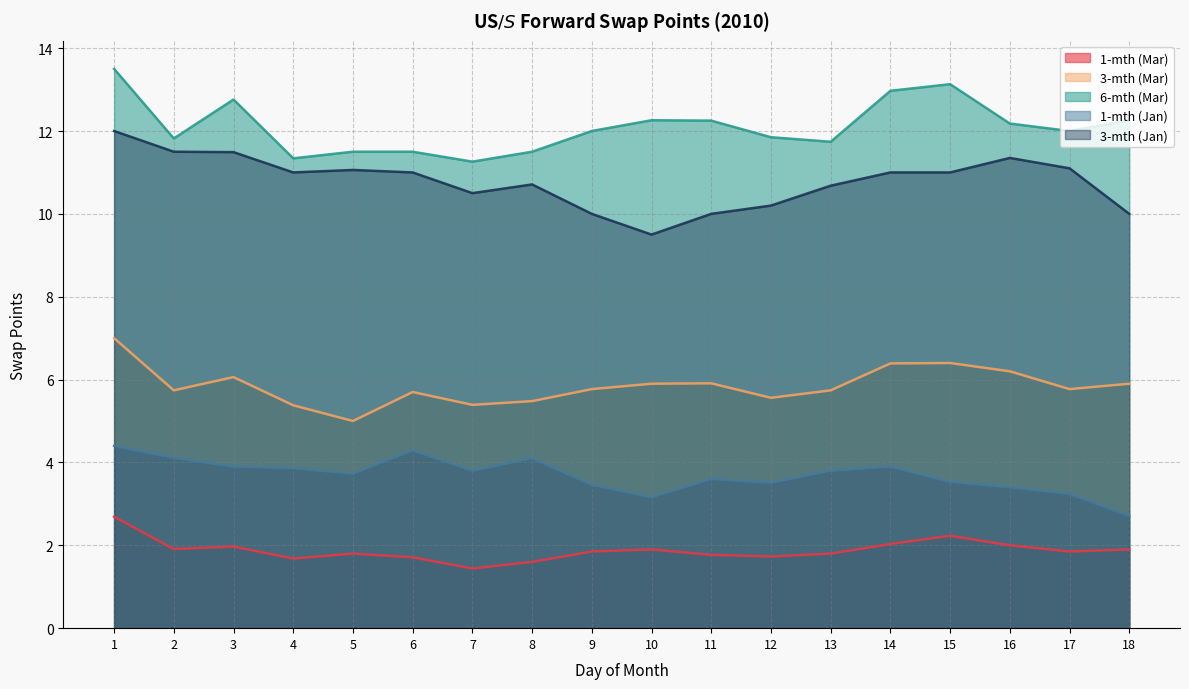

True or false: 3-mth (Mar) has more than 2 points higher than both neighbors.

True